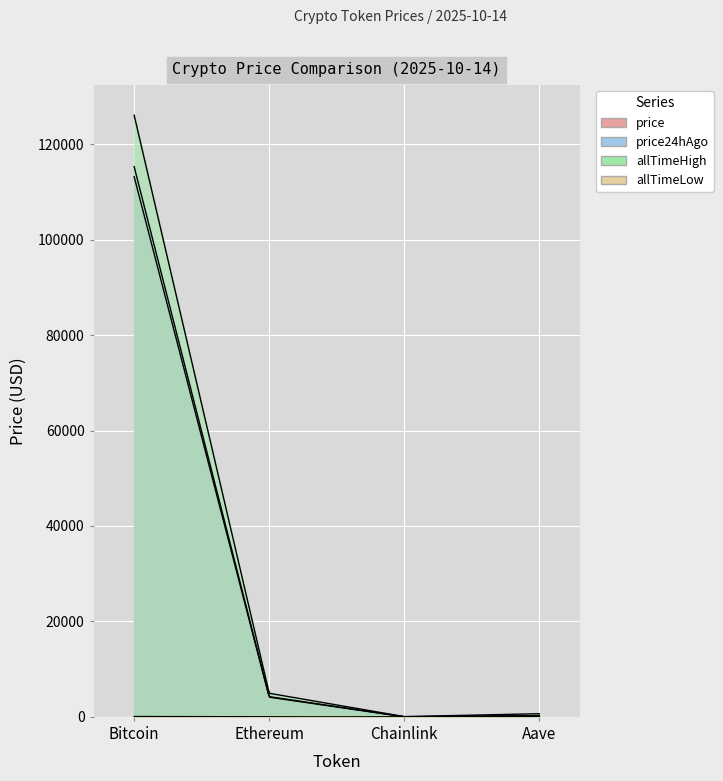

What is the total value across all series at Ethereum?

13312.6